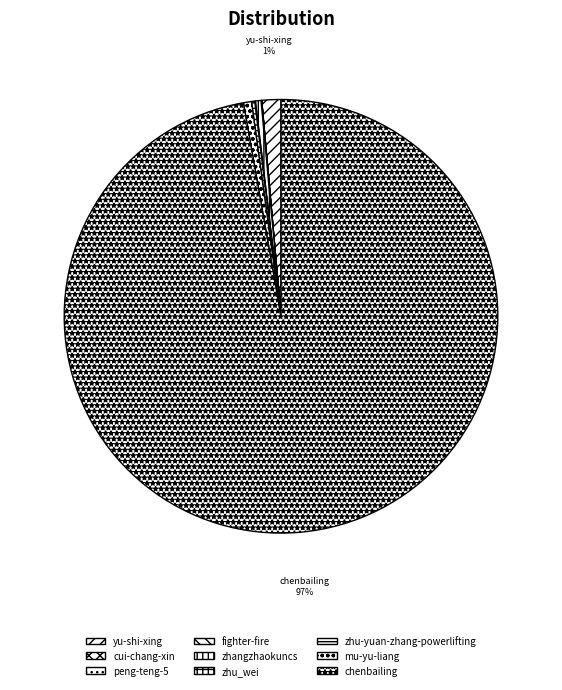

To the nearest percent, what is the average slice percentage?

11%